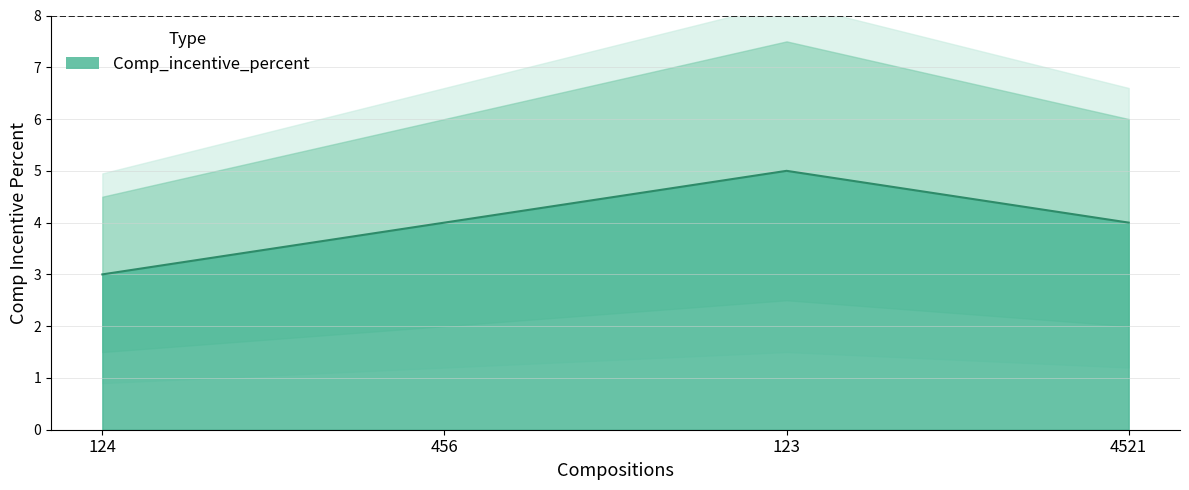

Approximately how many times larger is the value at 123 compared to 456?

1.2